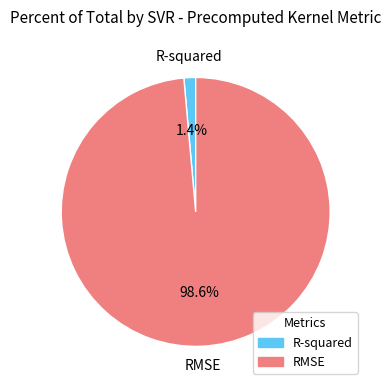

How many segments does this pie chart have?

2